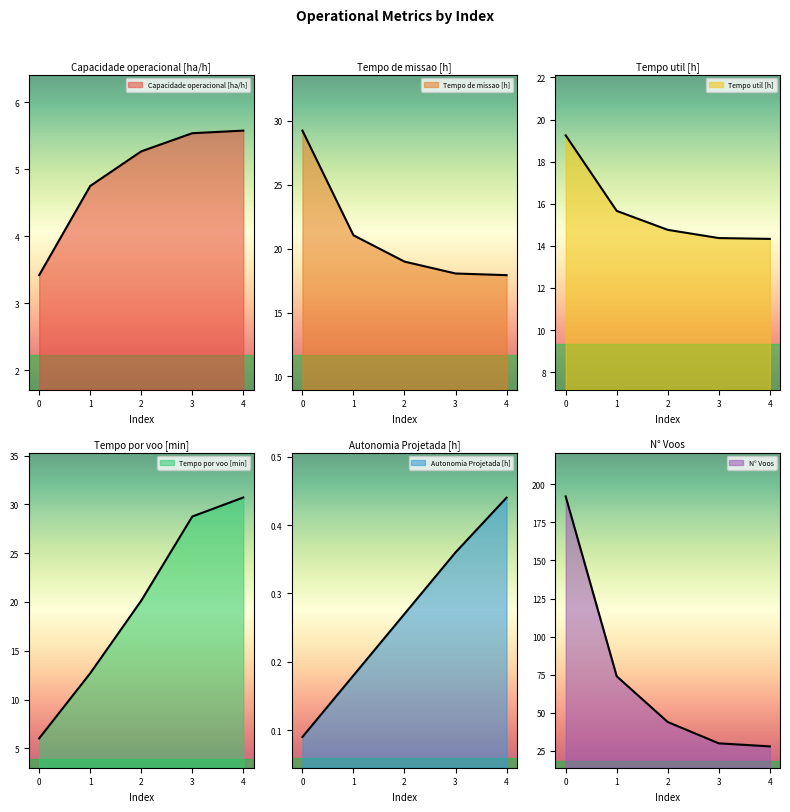

Rank the categories by N° Voos value from lowest to highest.

4, 3, 2, 1, 0